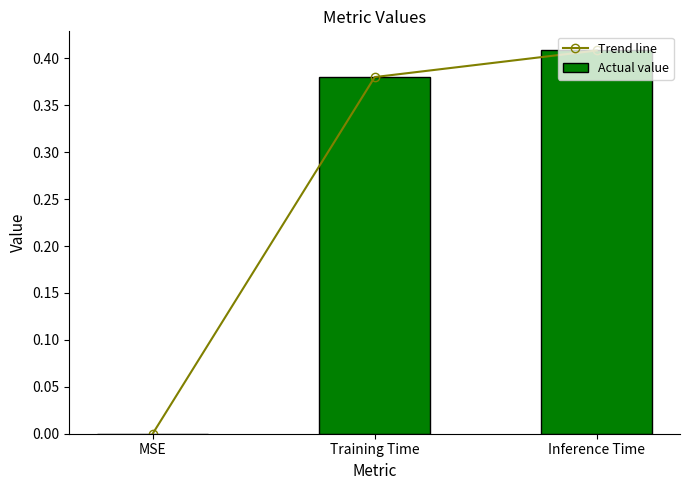

What are all the series names shown in the legend?

Trend line, Actual value